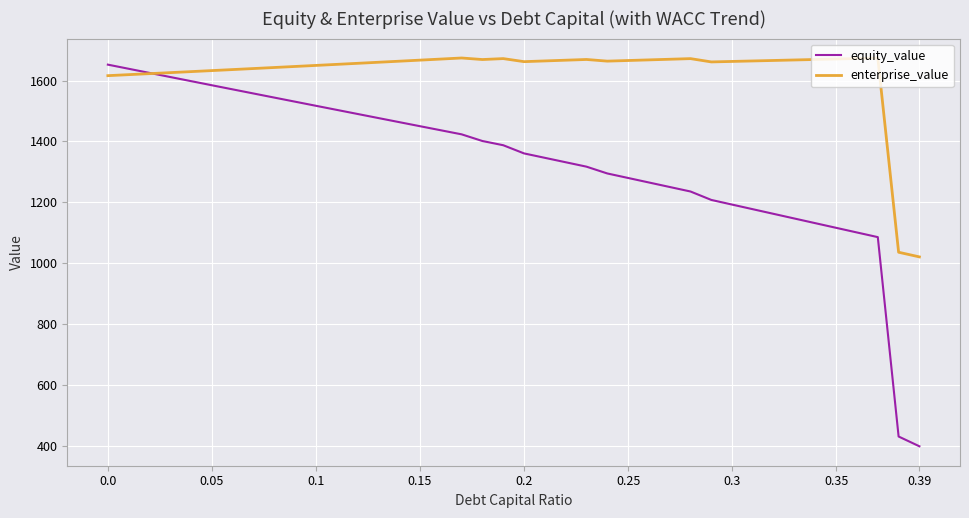

After their last crossing, which series has the higher values: equity_value or enterprise_value?

enterprise_value